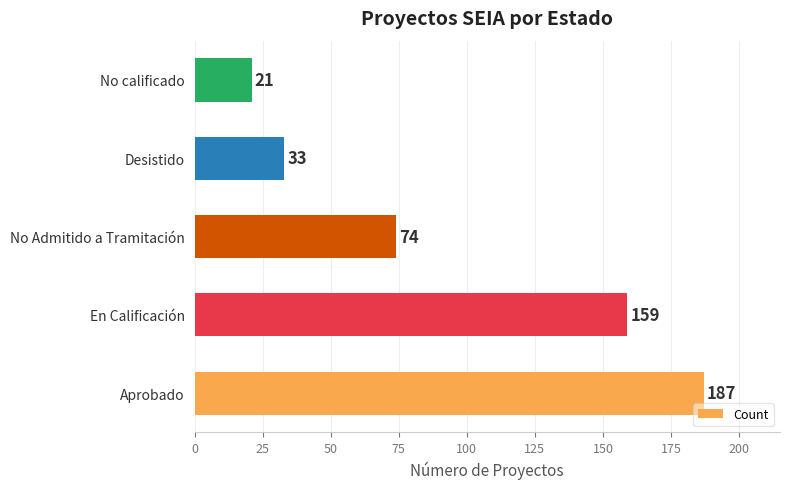

What is the change in value from En Calificación to Desistido?

-126